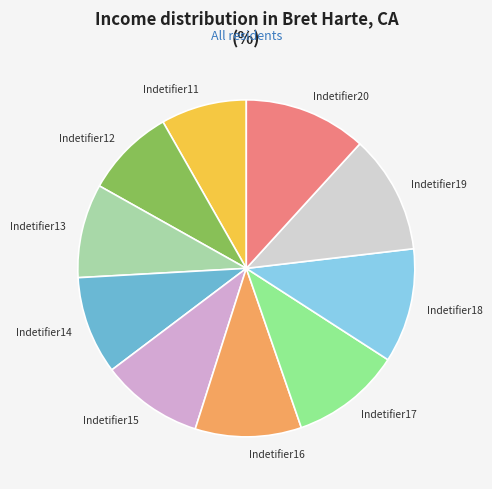

Is it true that Indetifier15 is 1% of the pie?

False